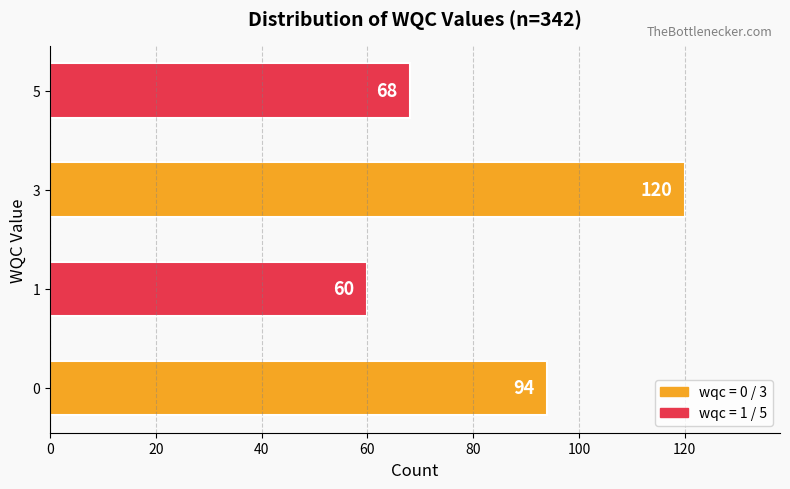

What is the greatest value displayed?

120